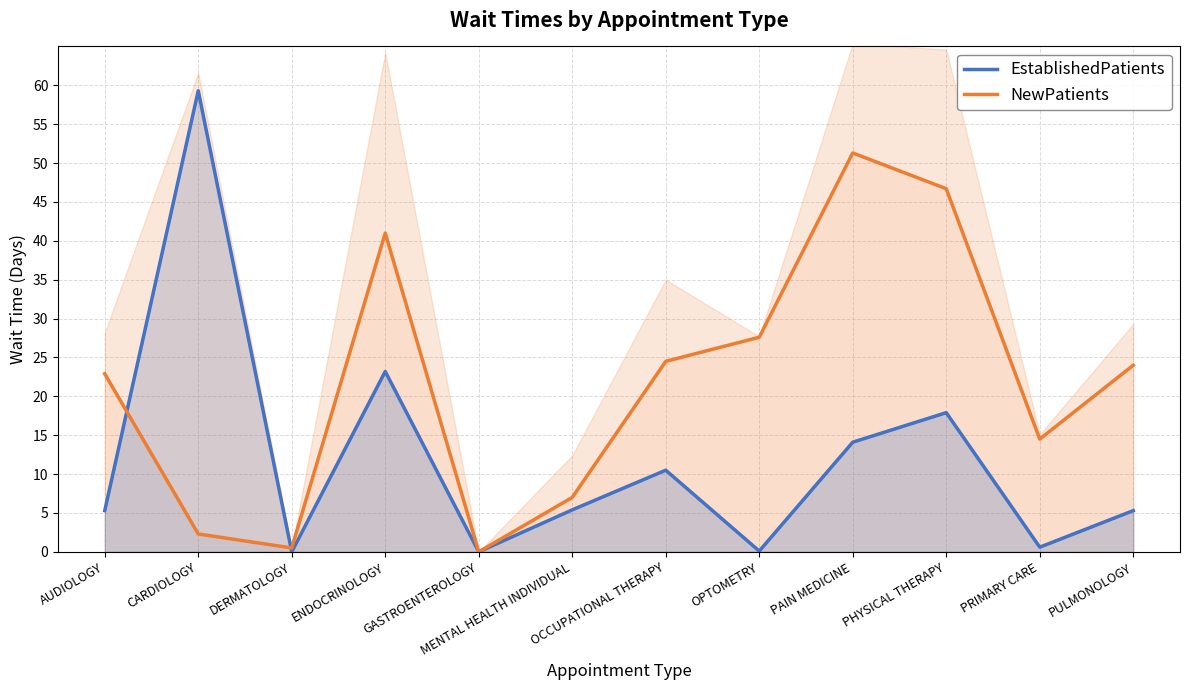

What is the difference between the NewPatients values at PHYSICAL THERAPY and PAIN MEDICINE?

4.6